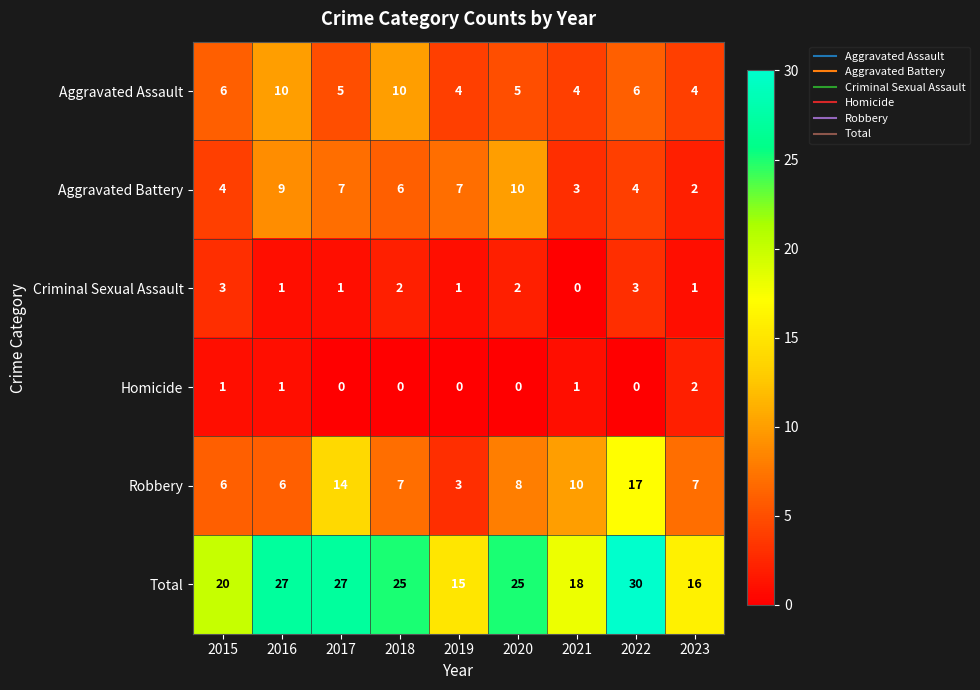

What value does the Aggravated Assault series have at 2017?

5